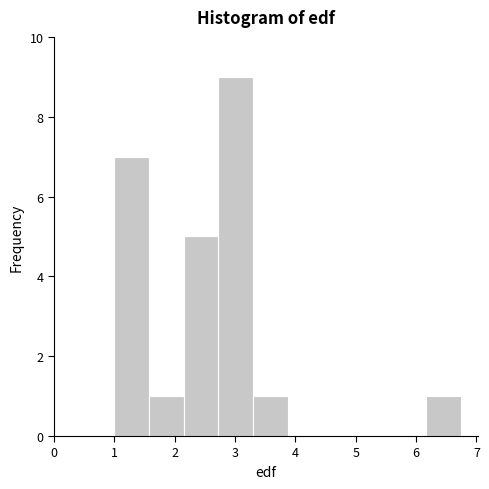

Reading left to right, list every bar in this chart as the range it spans on the x-axis followed by its height. Neither the bar edges nor the heights are printed on the chart, so give them approximately, as read against the axes.

1.0 to 1.6: 7
1.6 to 2.1: 1
2.1 to 2.7: 5
2.7 to 3.3: 9
3.3 to 3.9: 1
3.9 to 4.4: 0
4.4 to 5.0: 0
5.0 to 5.6: 0
5.6 to 6.2: 0
6.2 to 6.7: 1